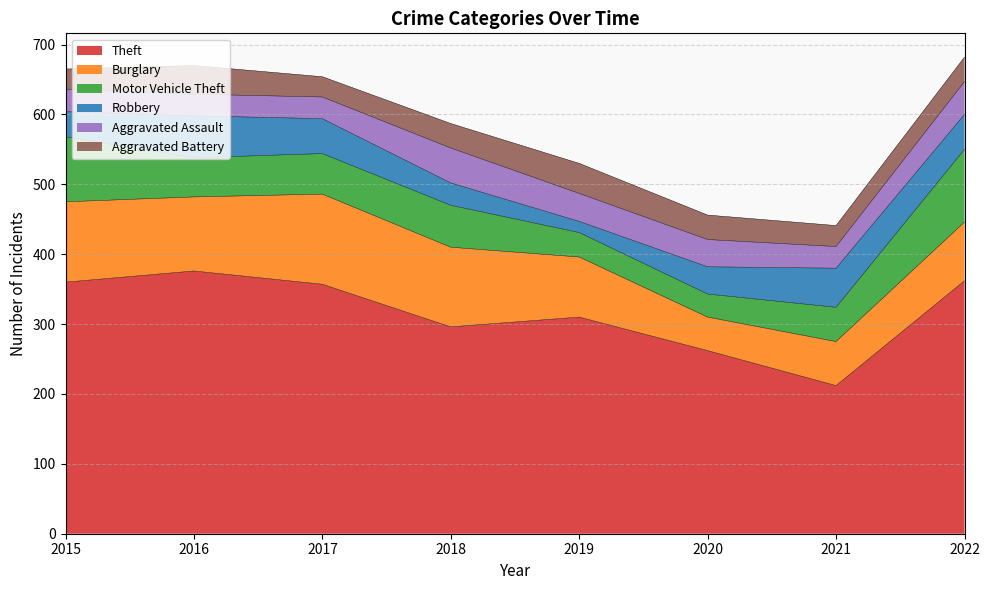

Reading left to right, what are all the values shown in this chart?

Theft: 360	376	357	296	310	262	212	362
Burglary: 115	106	129	114	86	48	63	84
Motor Vehicle Theft: 93	56	58	60	35	33	49	104
Robbery: 36	60	50	32	16	39	56	50
Aggravated Assault: 32	31	31	50	40	39	31	47
Aggravated Battery: 29	41	29	35	43	35	30	35